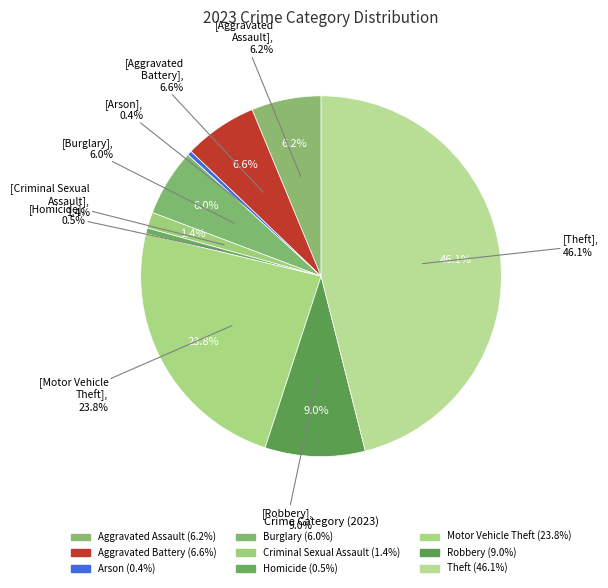

Is there a majority slice in this chart?

No